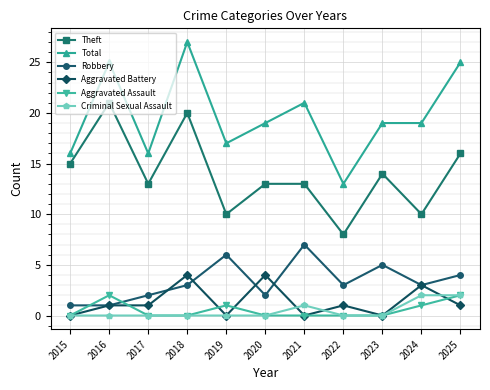

In Aggravated Assault, how many points are higher than both neighbors (excluding endpoints)?

2